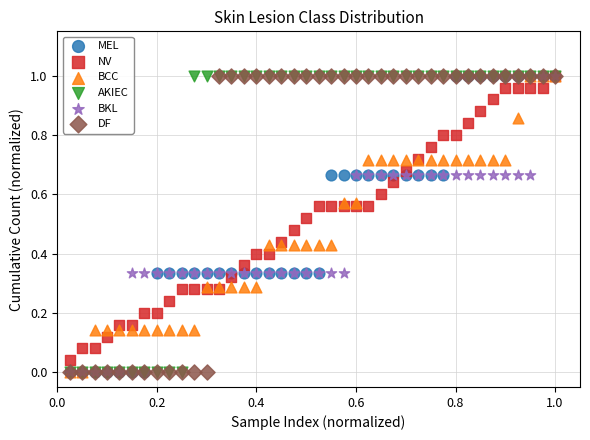

What are all the series names shown in the legend?

MEL, NV, BCC, AKIEC, BKL, DF